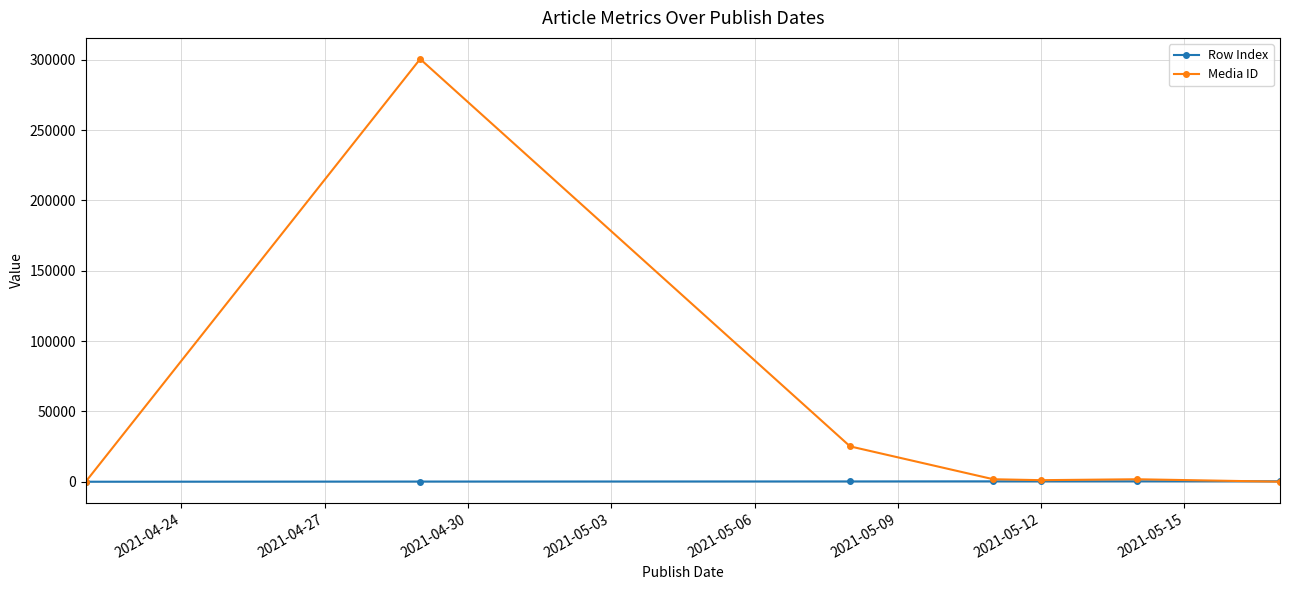

True or false: Media ID has more than 2 points higher than both neighbors.

False